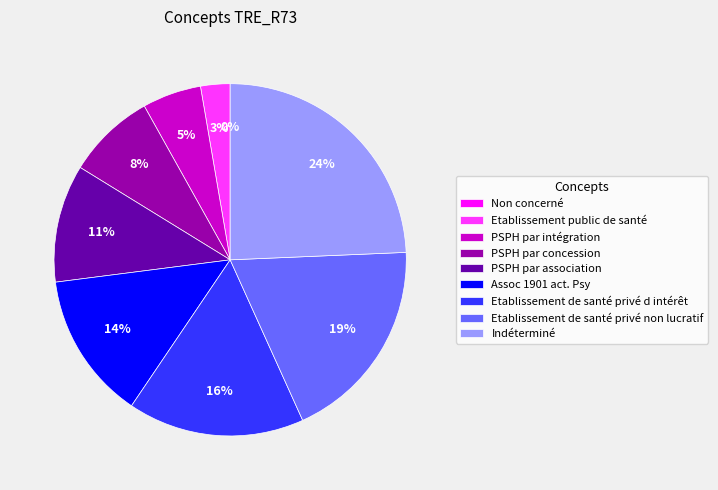

To the nearest percent, what is the difference between the largest and smallest slice percentages?

24%